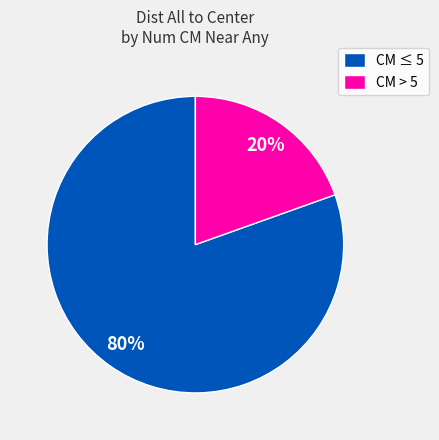

Between CM ≤ 5 and CM > 5, which is larger?

CM ≤ 5